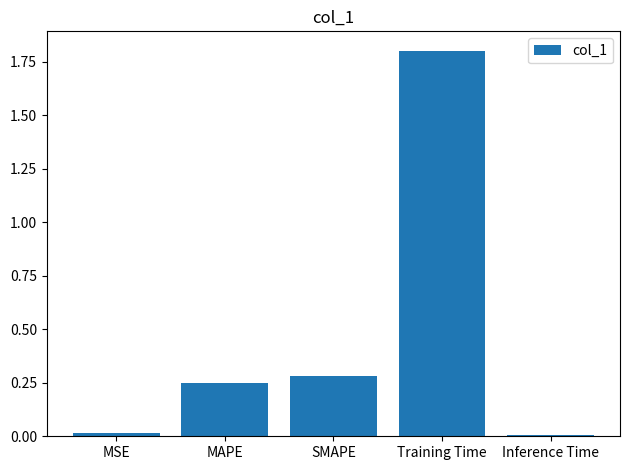

What is the label of the 1st bar from the left?

MSE